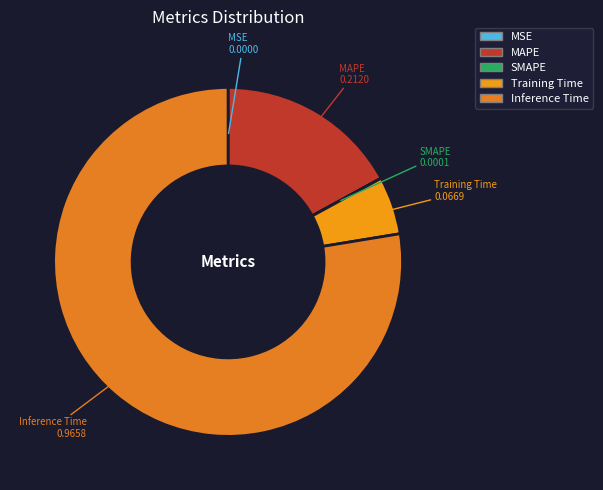

True or false: Inference Time accounts for 78% of the total.

True